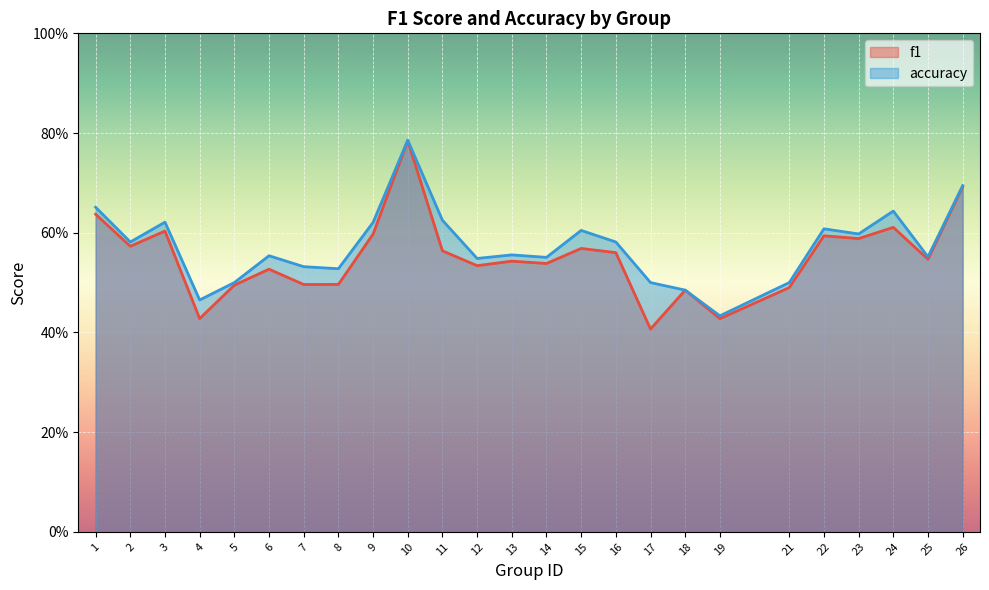

Which series changed the most between 5 and 9?

accuracy